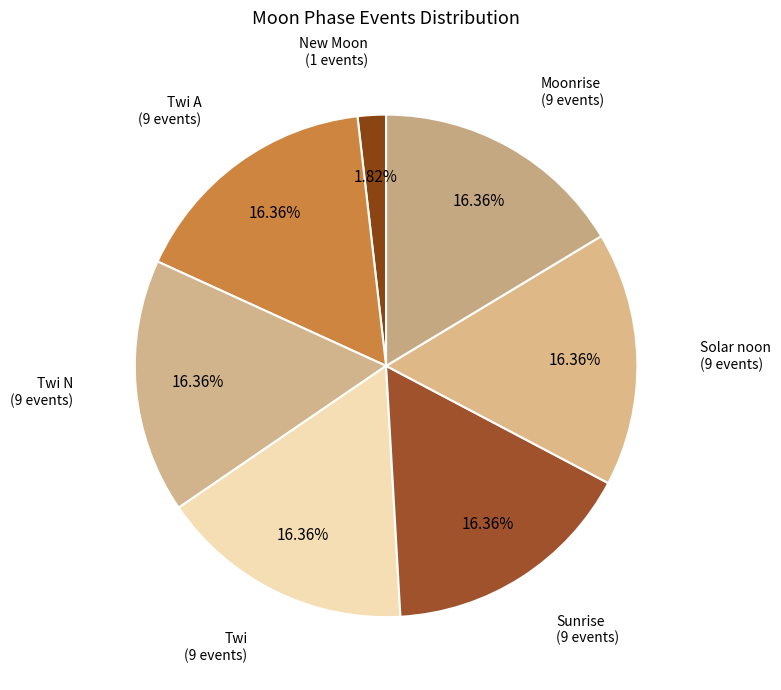

Is there any slice that represents more than half of the pie?

No